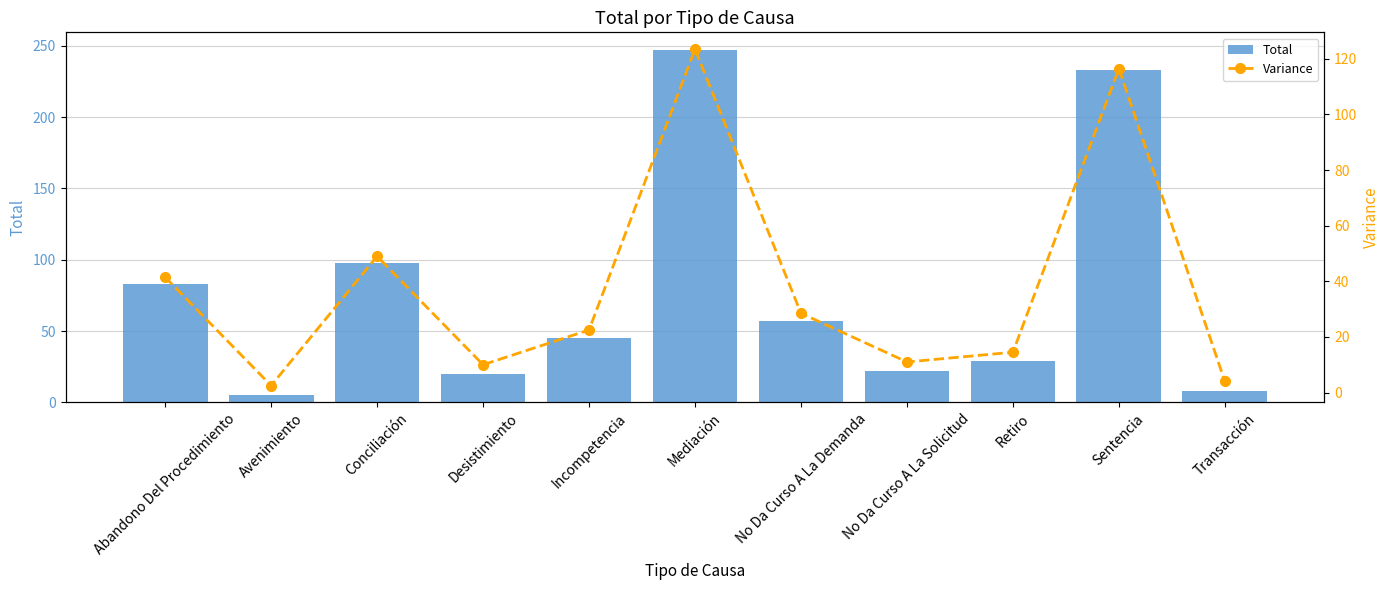

At which label is Variance closest to 63?

Conciliación